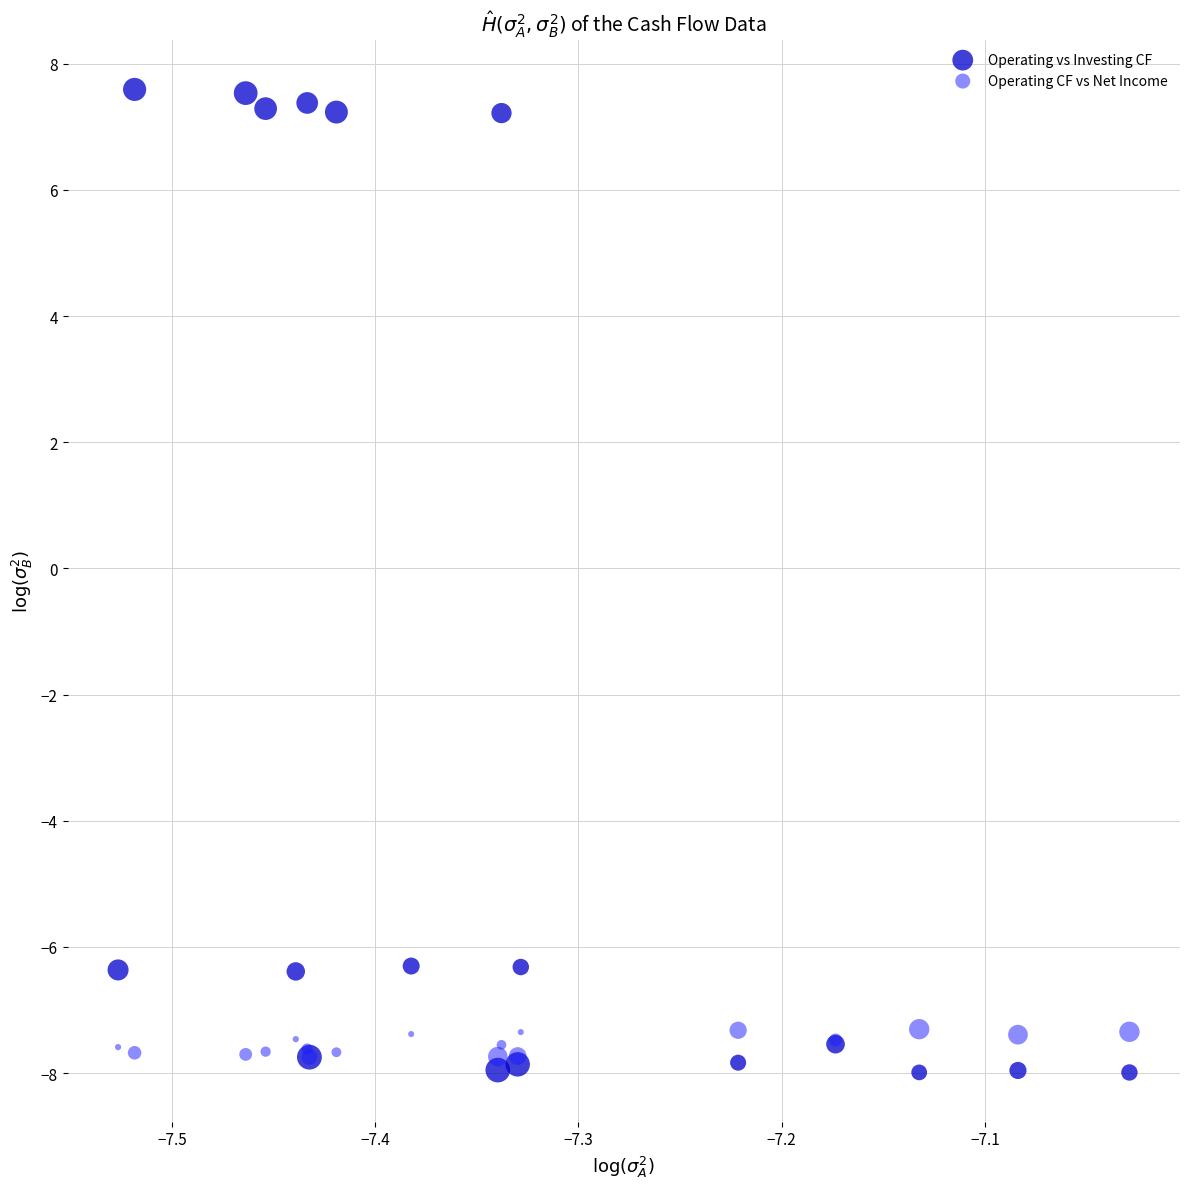

Which series reaches the maximum Y coordinate?

Operating vs Investing CF